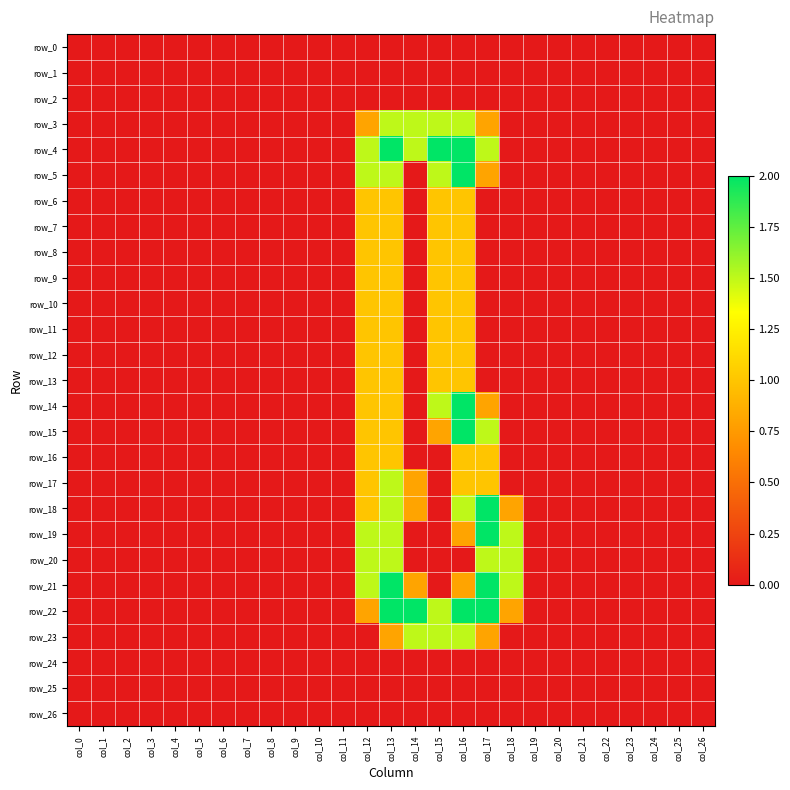

What is the highest value of the row_19 series?

2.0